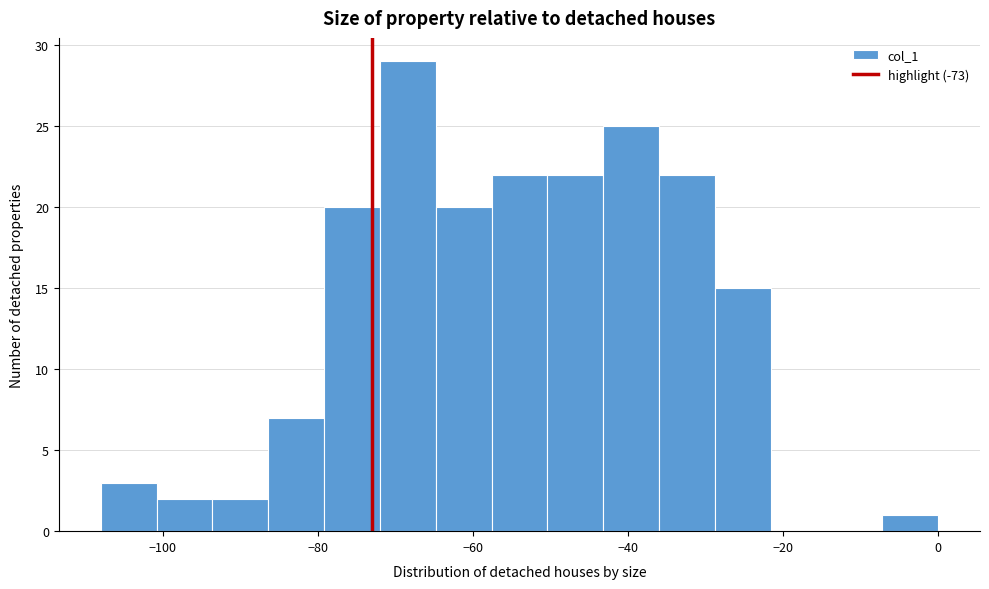

Read against the x-axis, roughly where is the centre of the tallest bar?

-68